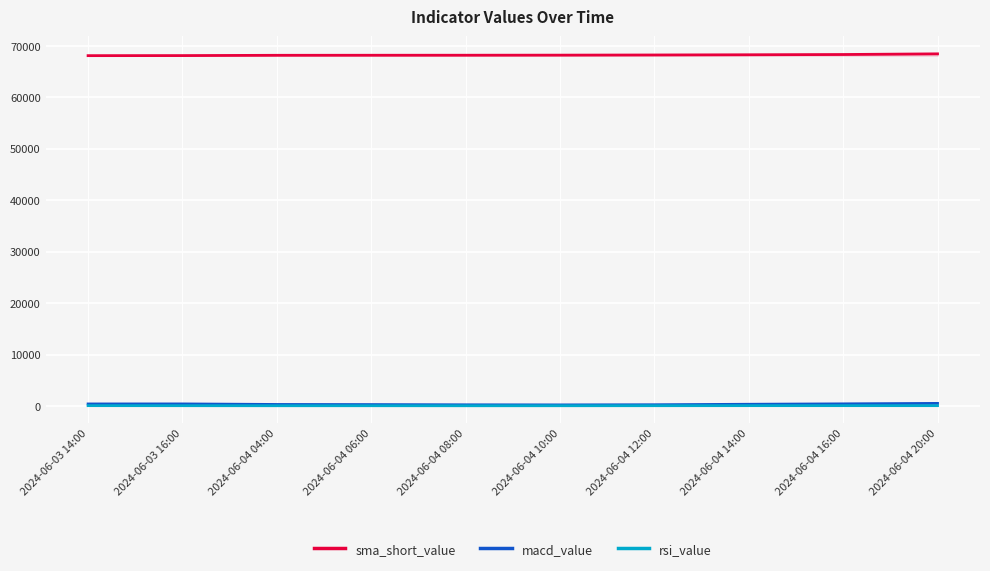

What is the label of the 5th point from the left?

2024-06-04 08:00